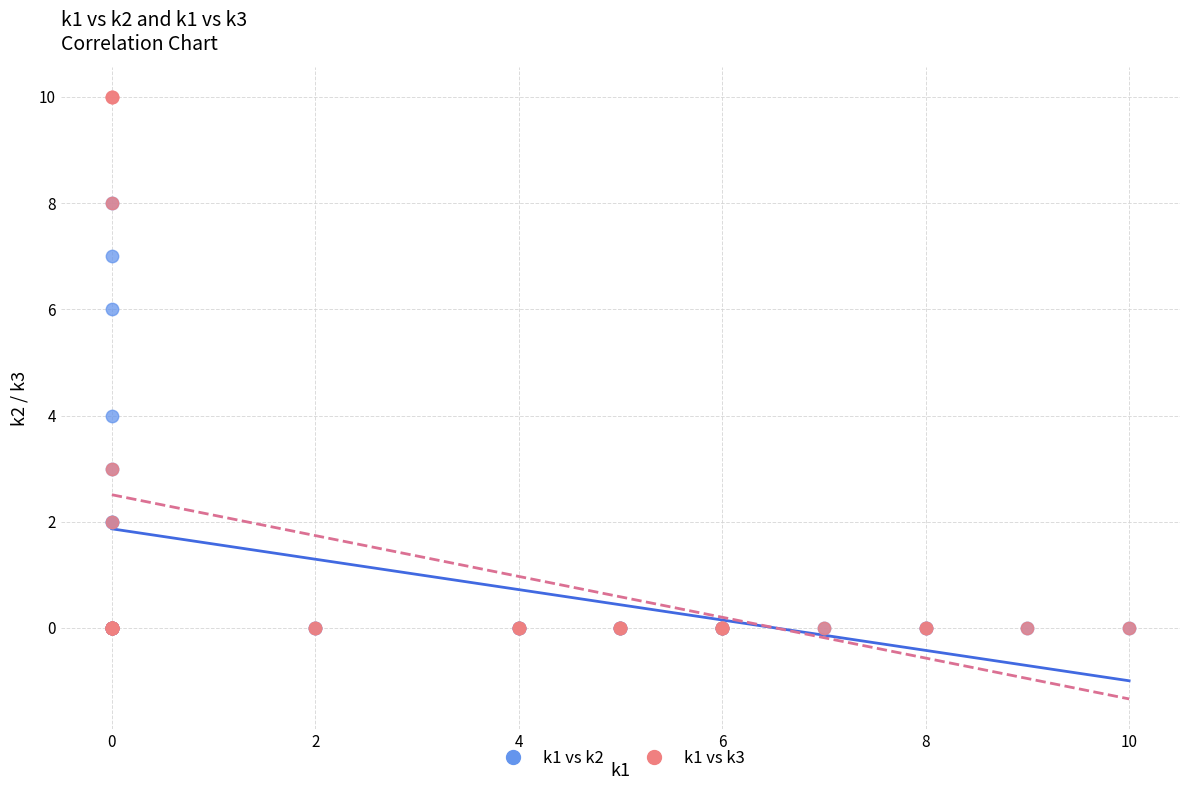

What are all the series names shown in the legend?

k1 vs k2, k1 vs k3